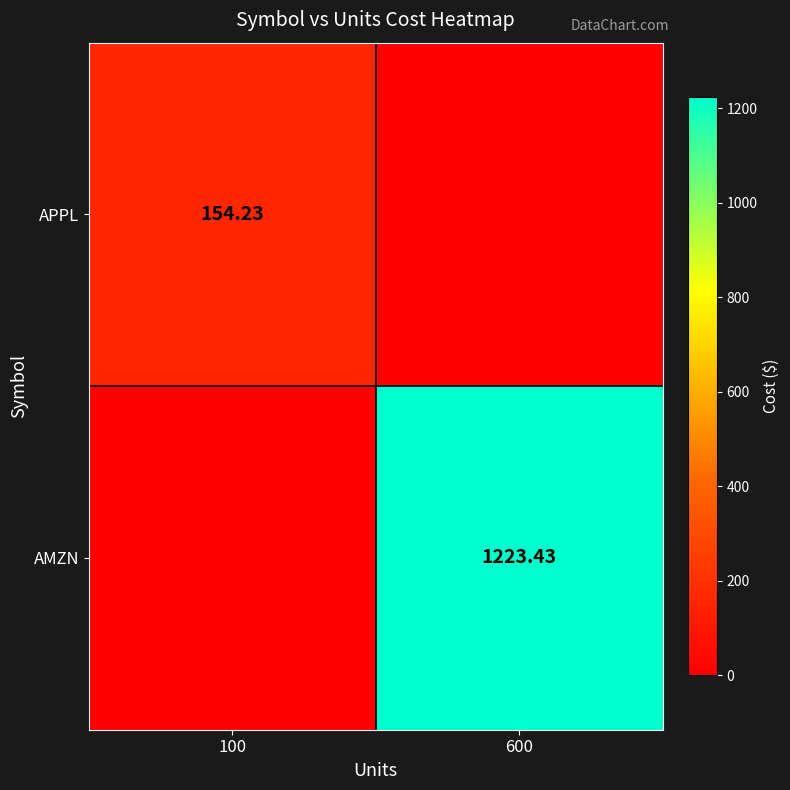

Read the APPL value at 100.

154.2